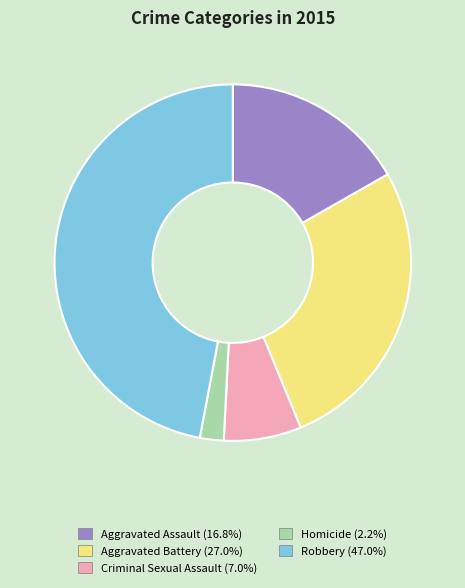

Rank the categories by value from highest to lowest.

Robbery, Aggravated Battery, Aggravated Assault, Criminal Sexual Assault, Homicide